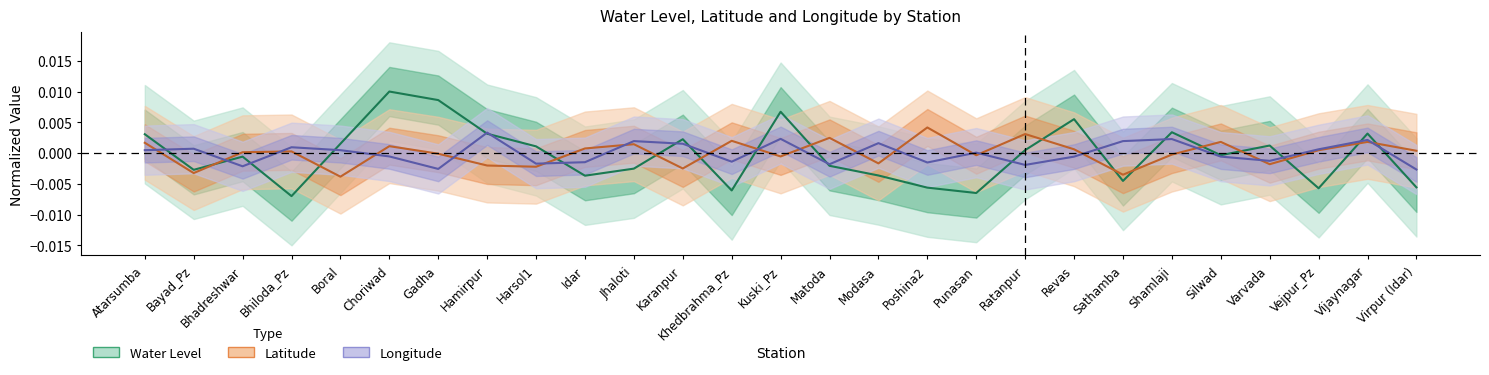

Which has a higher value, Matoda or Boral?

Boral